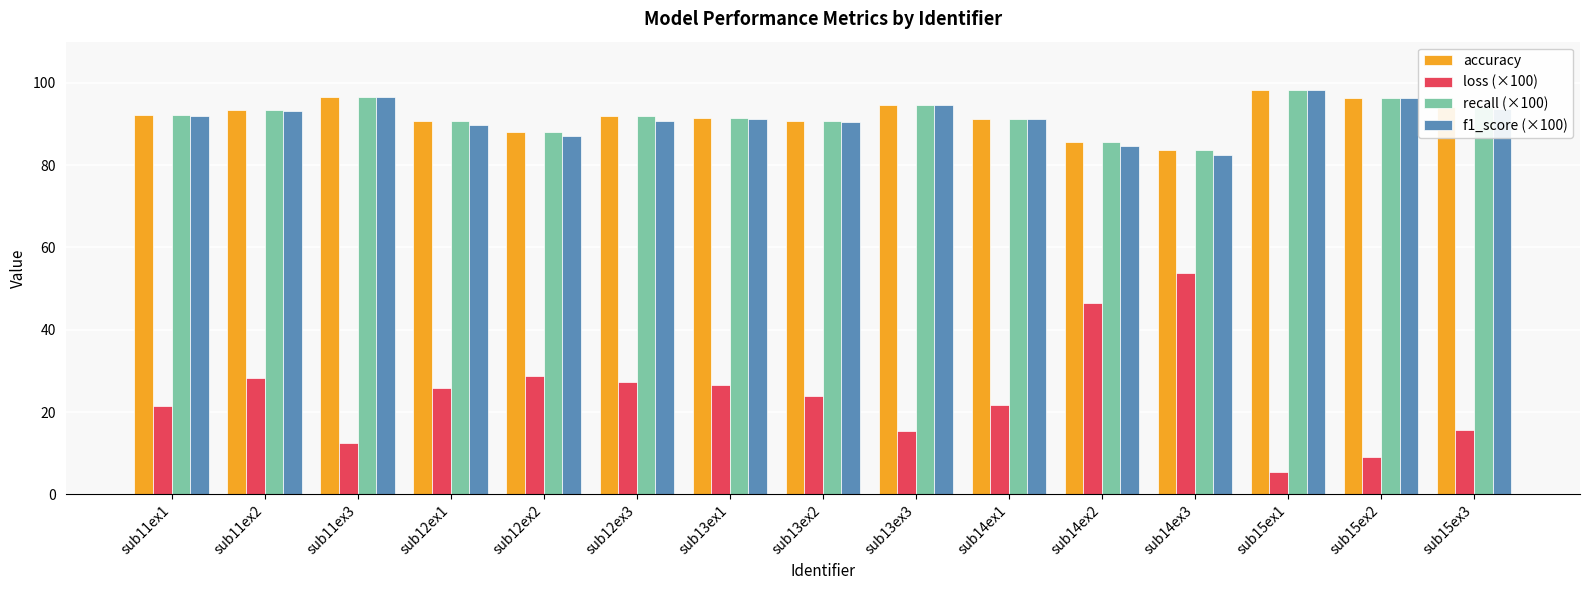

What is the sum of all f1_score (×100) values?

1371.8